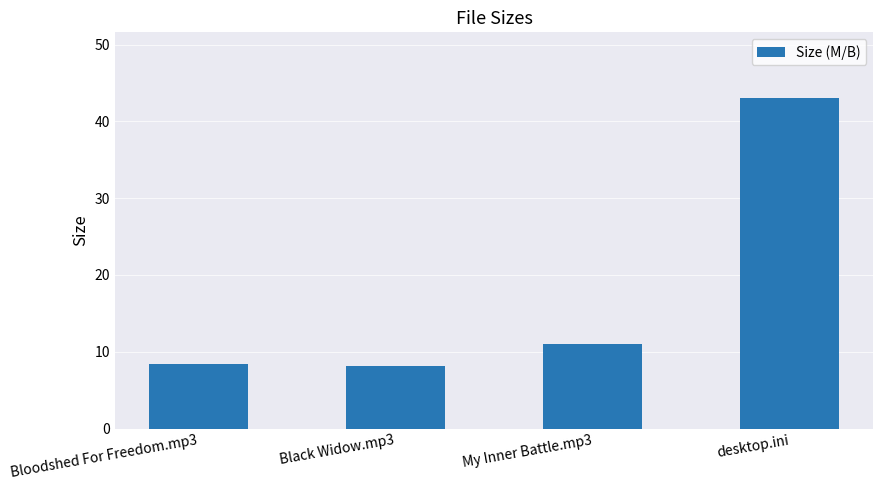

True or false: the data shows 8.3 at Bloodshed For Freedom.mp3.

True